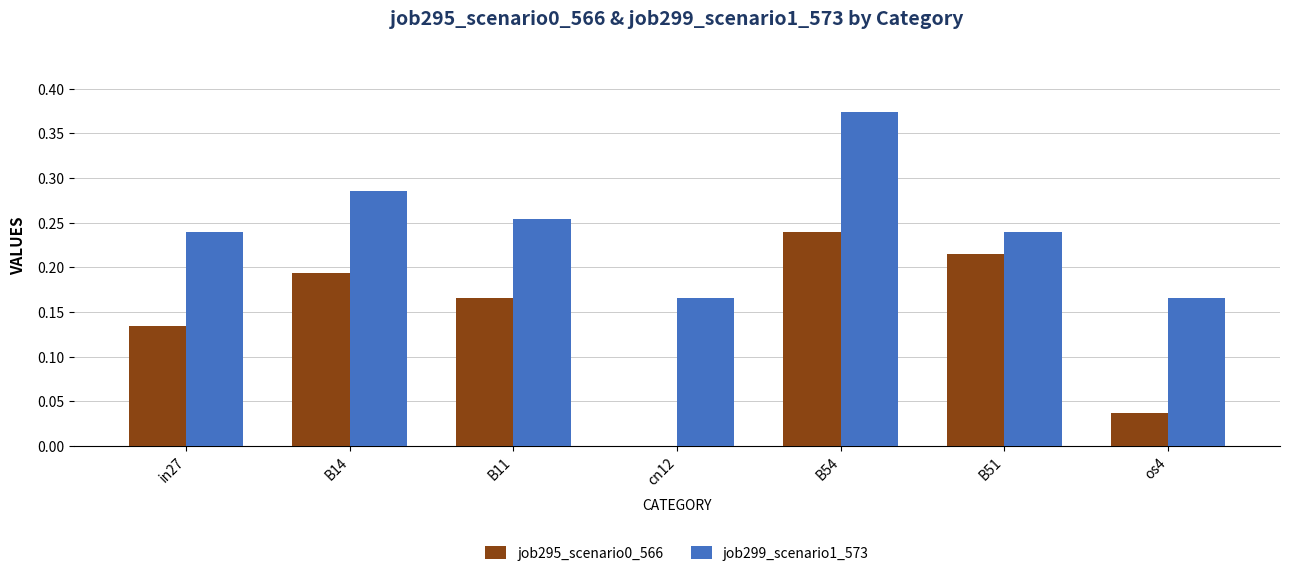

At which category is the sum across all series the highest?

B54